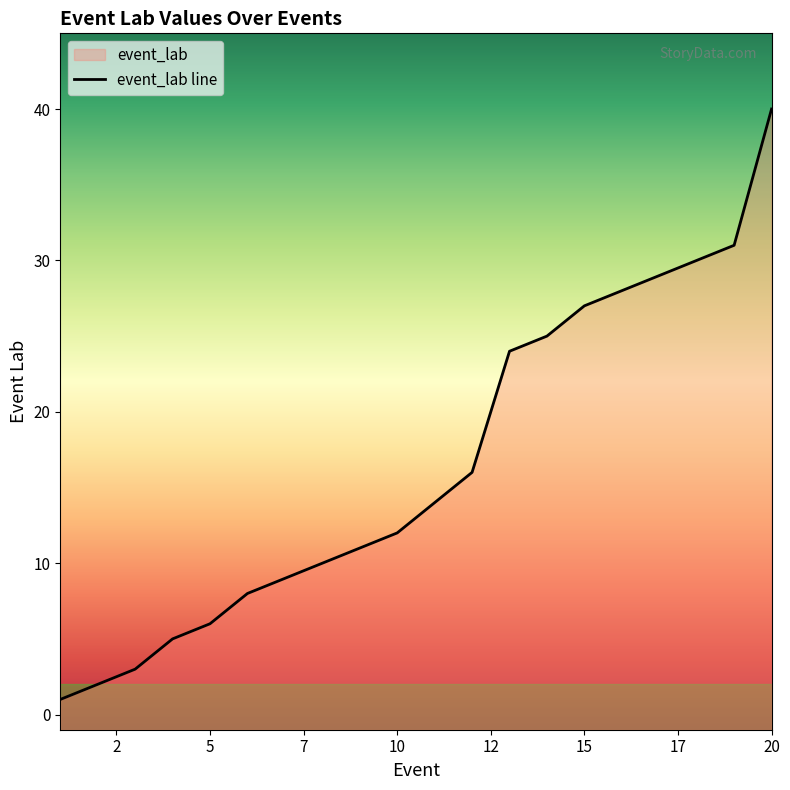

At which label is the value closest to 20?

12